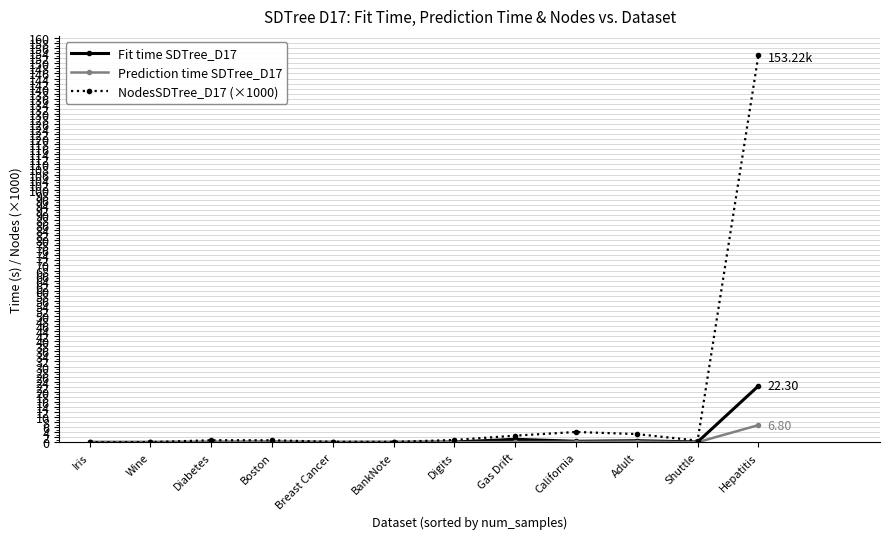

What is the label of the 9th point from the left?

California